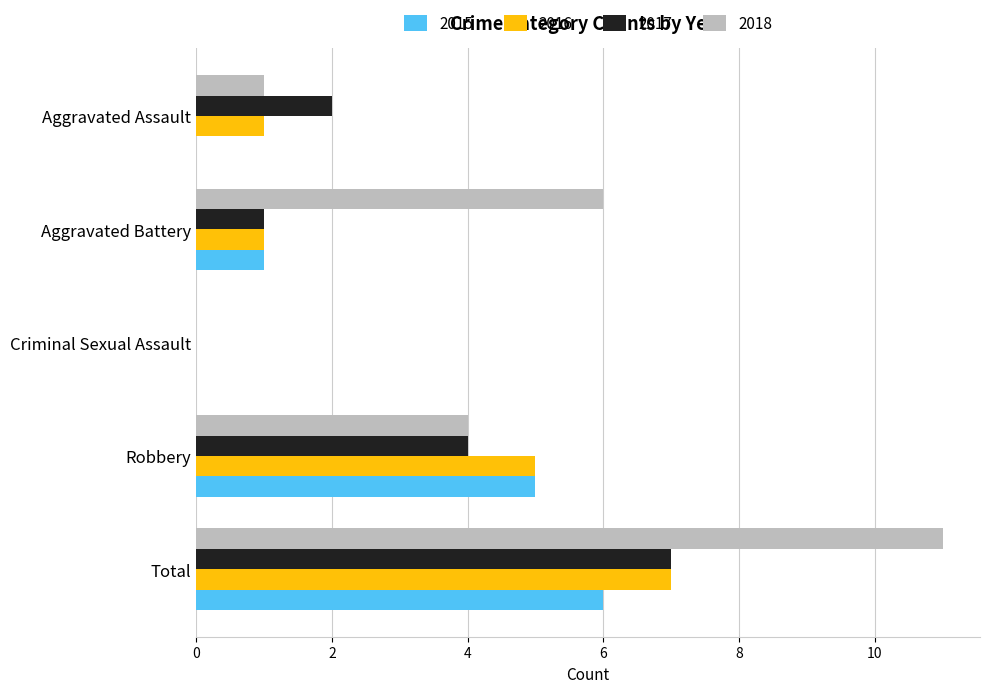

Is it true that 2016 equals 4 at Total?

False